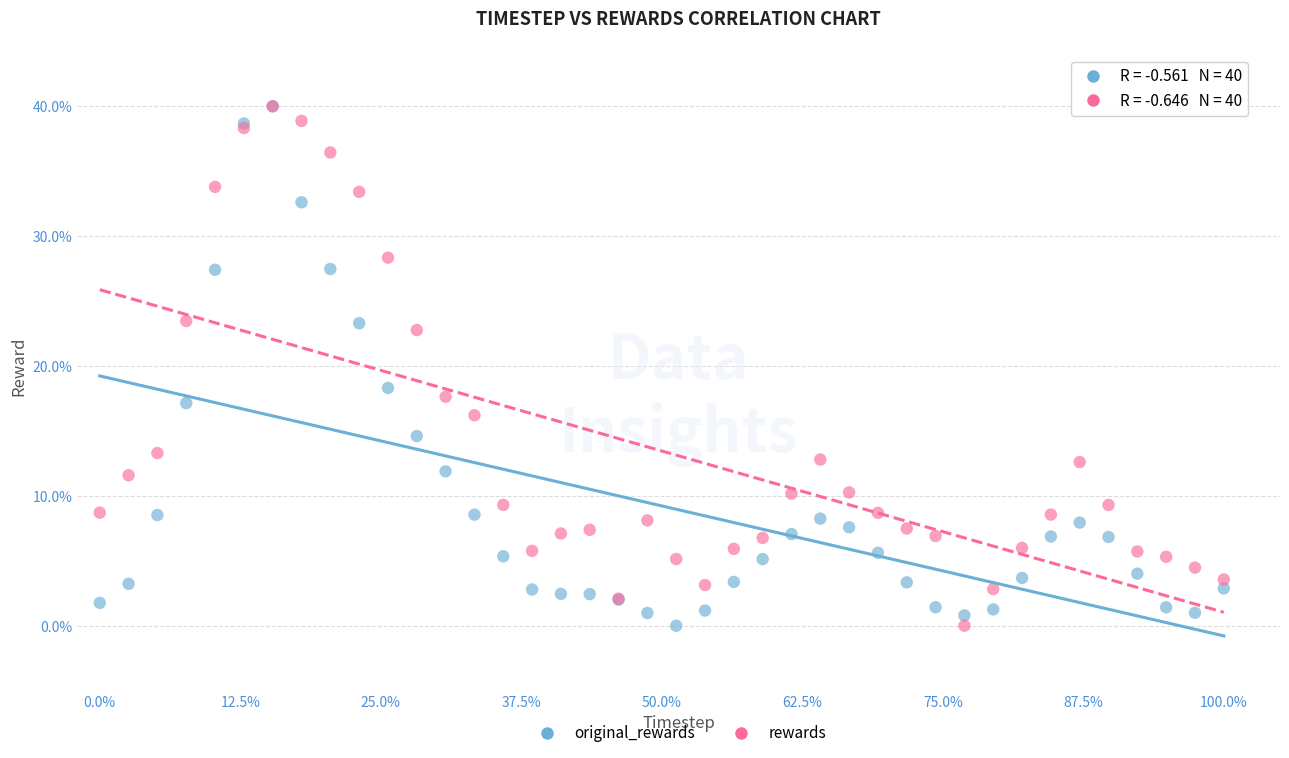

In the original_rewards series, what Y value is closest to 20?

18.3